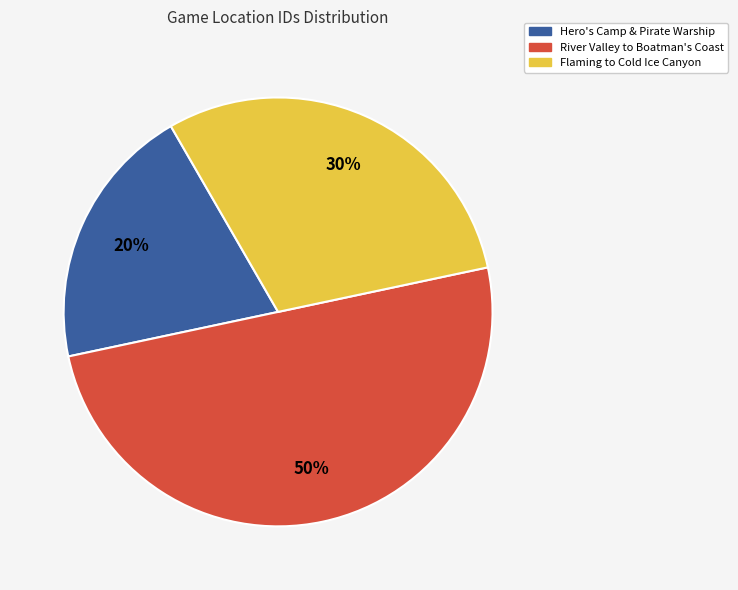

Does Hero's Camp & Pirate Warship represent more than half of the total?

No